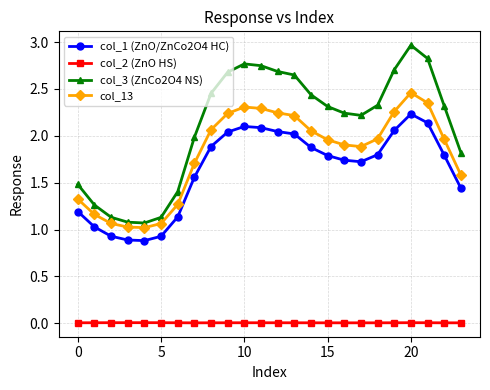

True or false: col_3 (ZnCo2O4 NS) has more than 0 points higher than both neighbors.

True